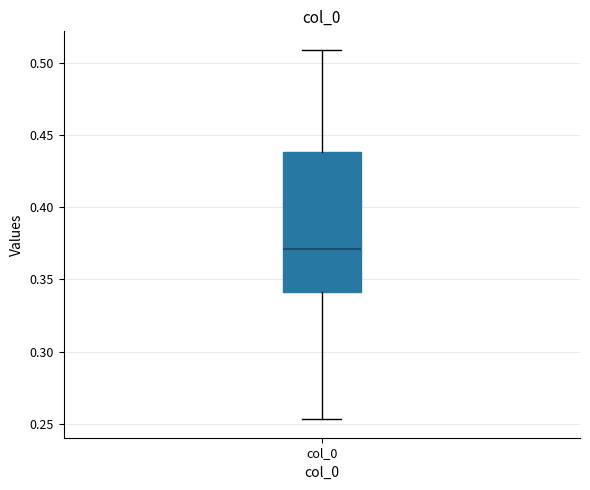

Where is the lower edge of the box for col_0 on the y-axis? The values are not printed on the chart, so give them approximately, as read against the axis.

0.340